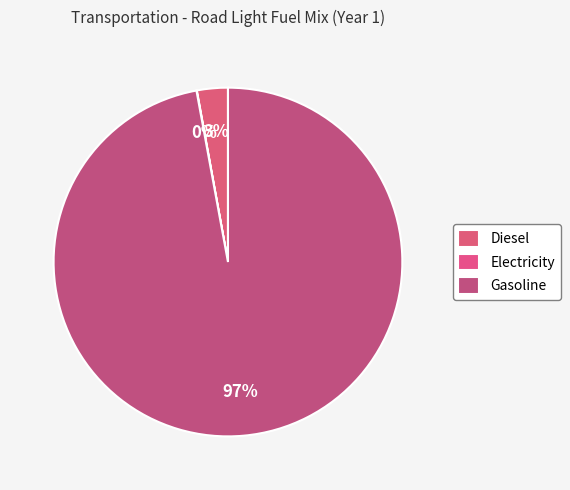

Is there any slice that represents more than half of the pie?

Yes